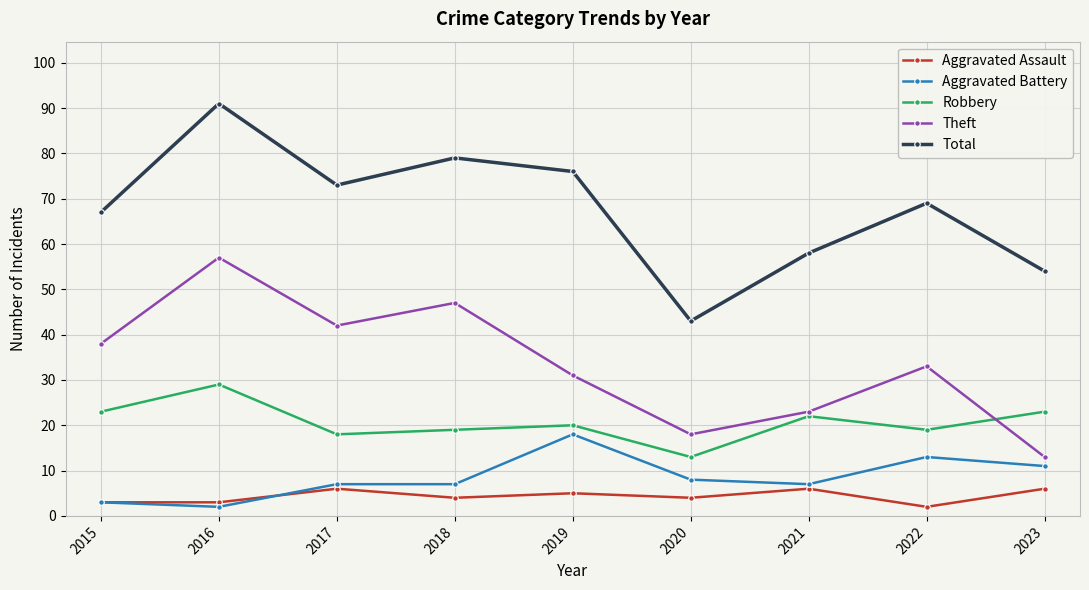

How many interior local peaks does the Aggravated Assault series have?

3